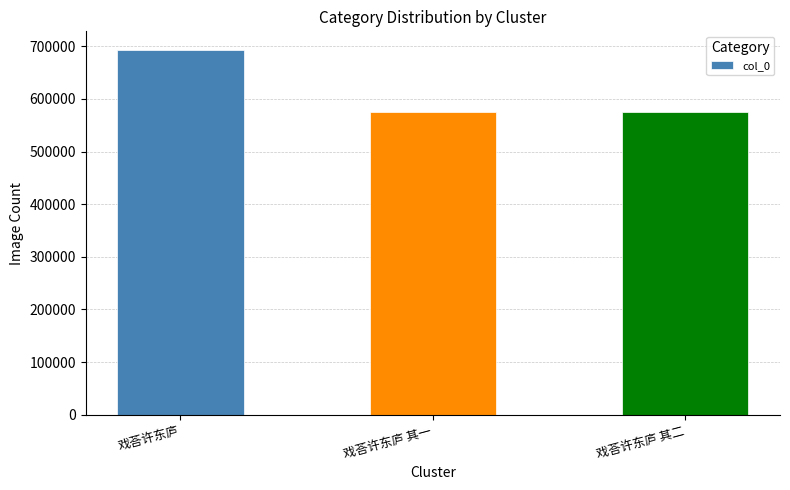

What is the difference between the maximum and minimum values?

119147